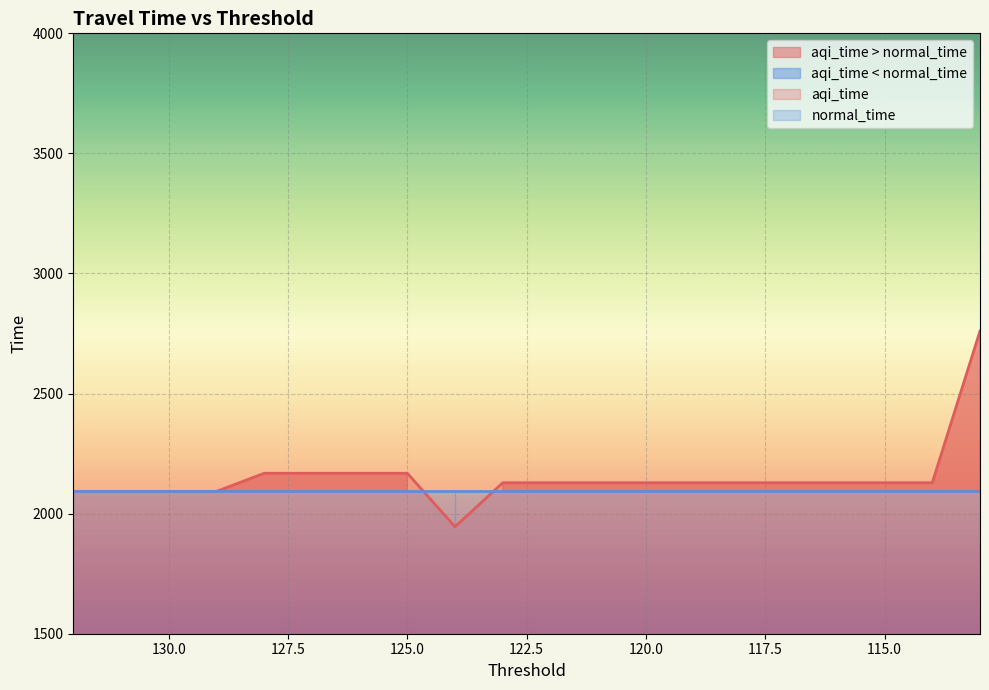

How many data points are above 2128?

15